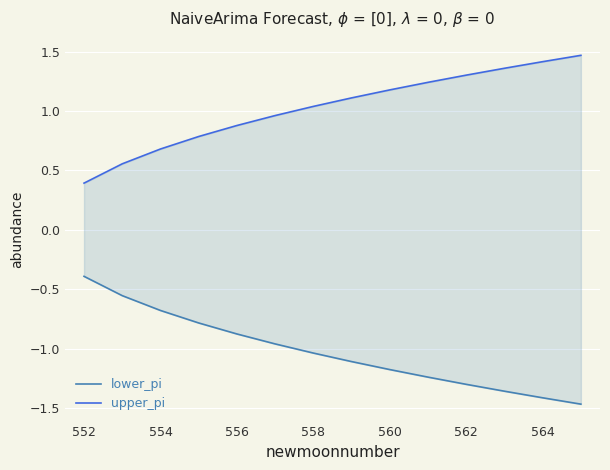

How many values in the upper_pi series are below 1?

6